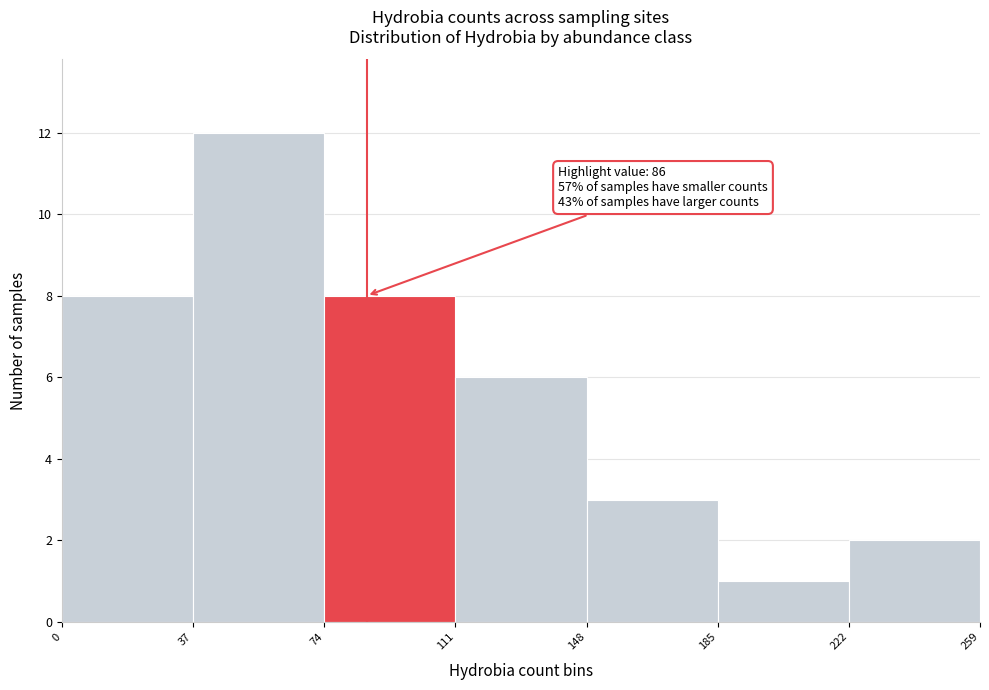

Over which range of the x-axis is the bar tallest?

37 to 74